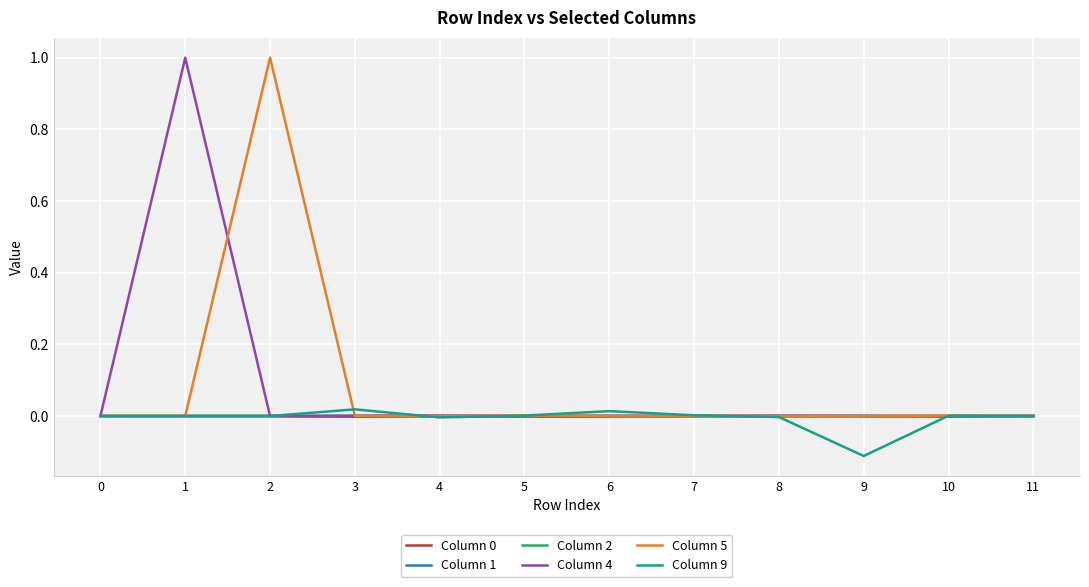

Which label corresponds to the smallest value in the chart?

9